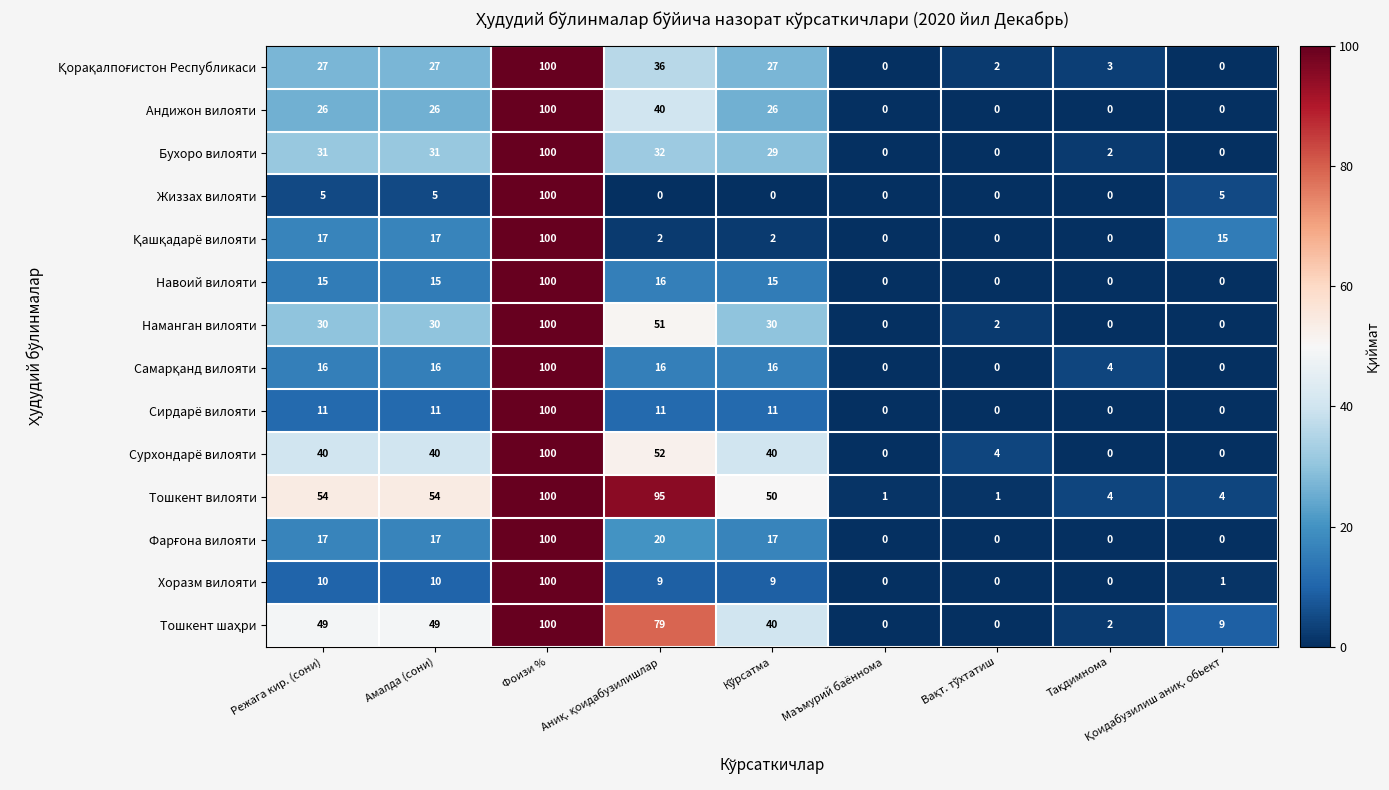

What is the average value of the Тошкент вилояти series?

40